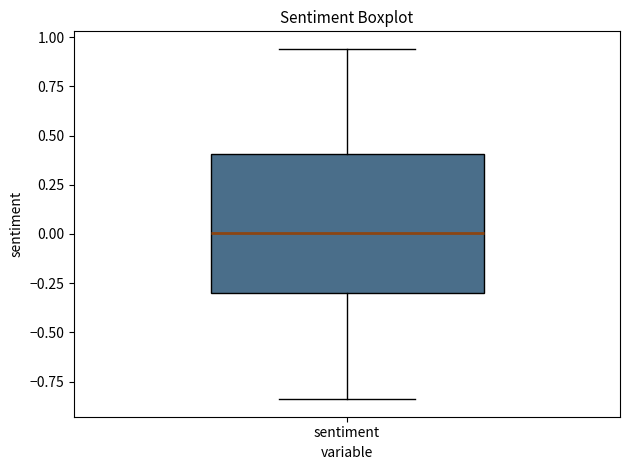

Transcribe this box plot: give where the median line is, the range the box spans, and where the two whiskers end, as read against the y-axis. The values are not printed on the chart, so give them approximately, as read against the axis.

median 0.00, box -0.30 to 0.40, whiskers -0.85 to 0.95